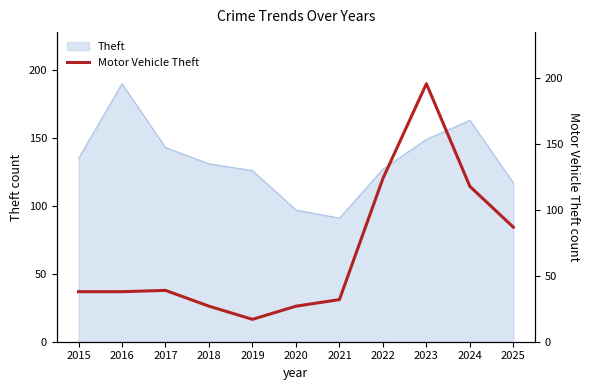

Reading left to right, list all the values displayed in this chart.

38	38	39	27	17	27	32	124	196	118	87